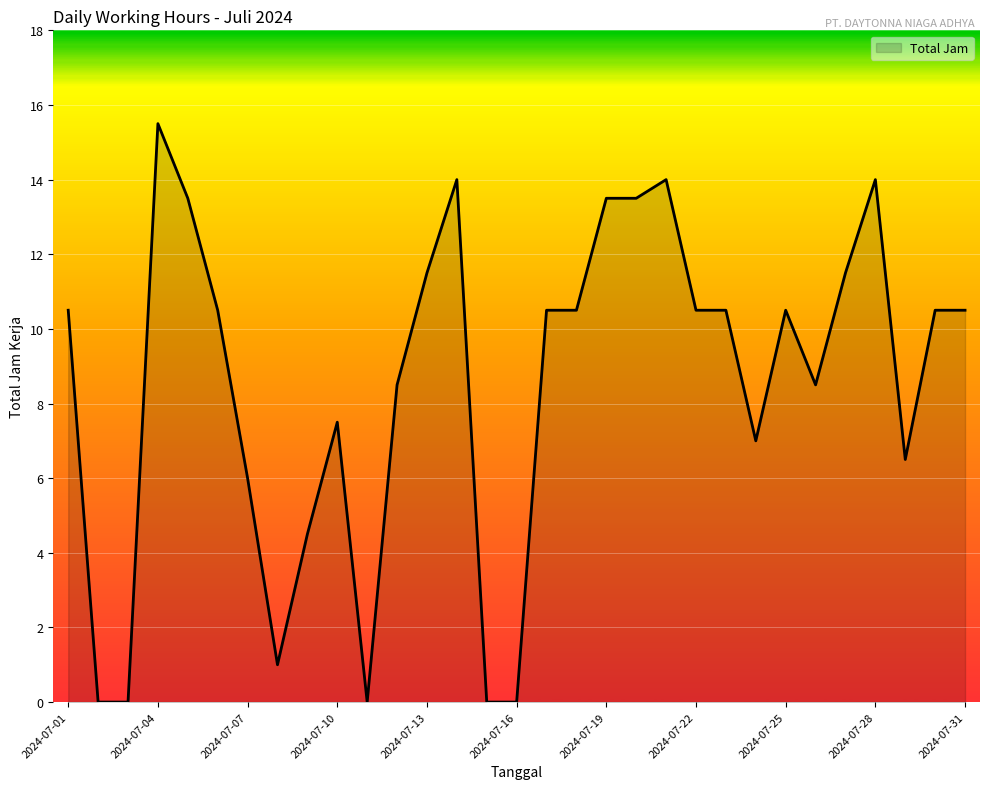

What is the average value?

8.5